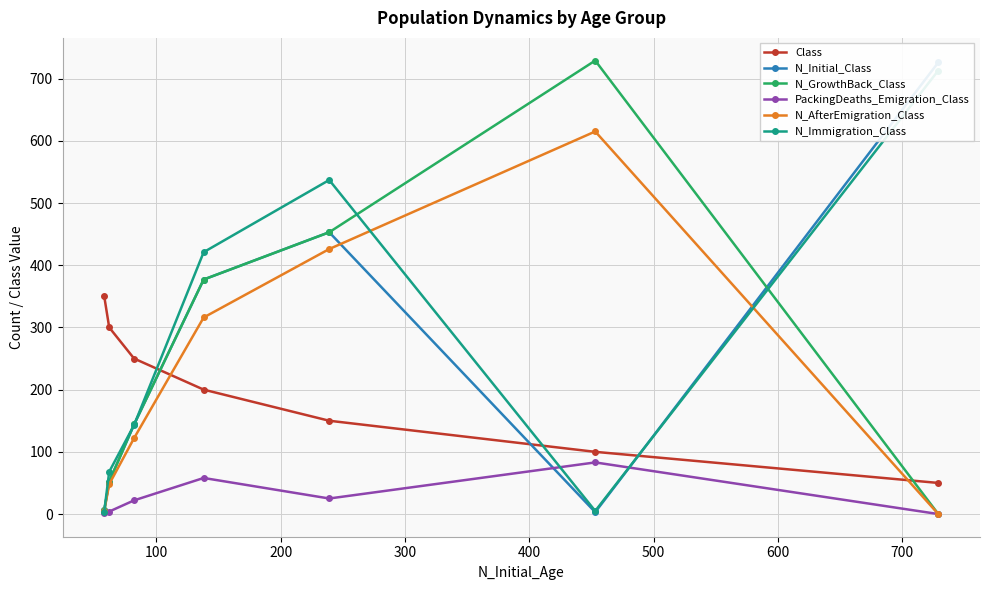

How many values in the Class series are below 200?

3